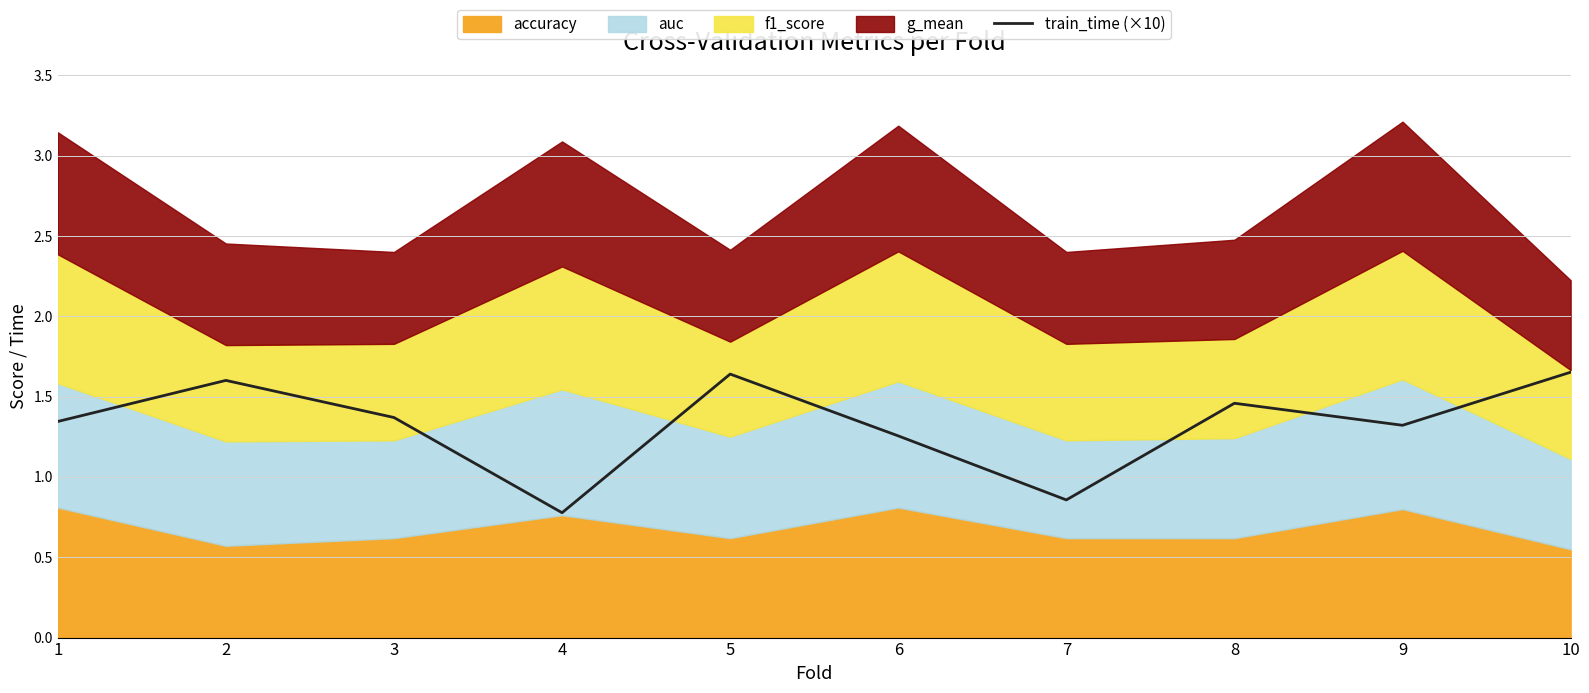

The value at 6 is 1.3. True or false?

True